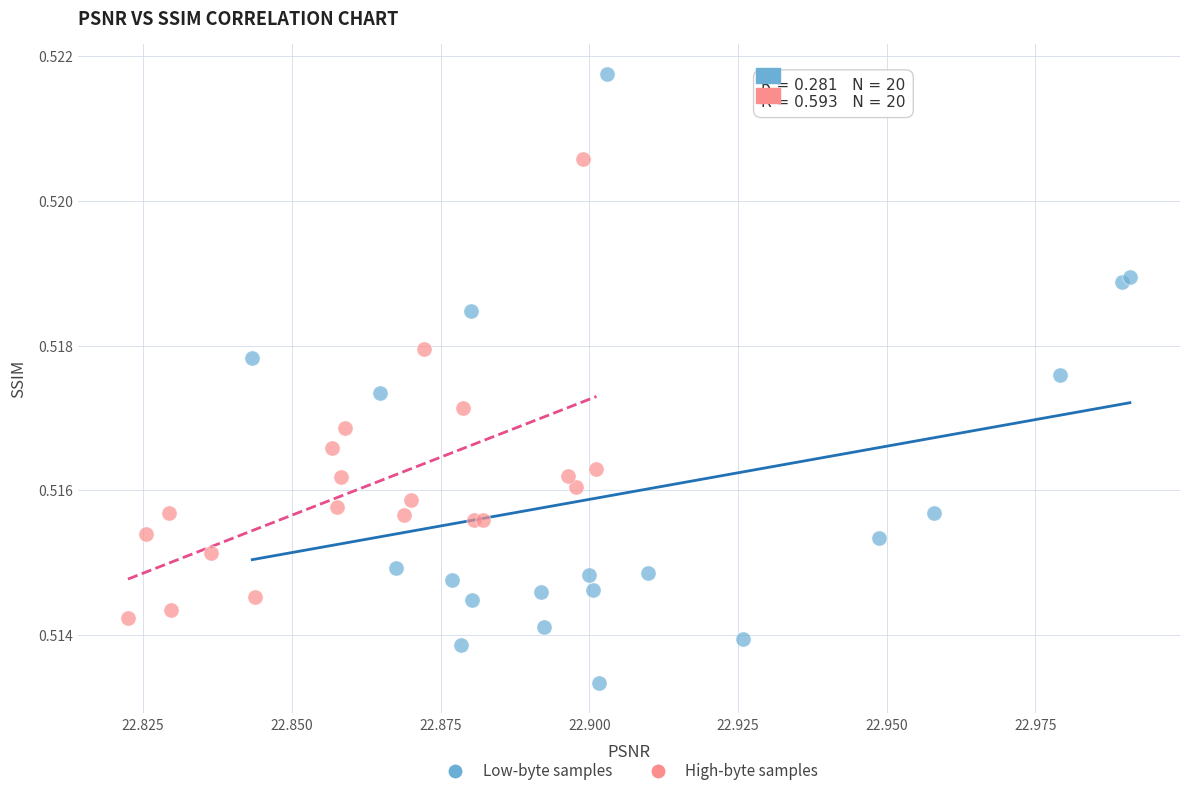

Which series contains the lowest Y value?

Low-byte samples